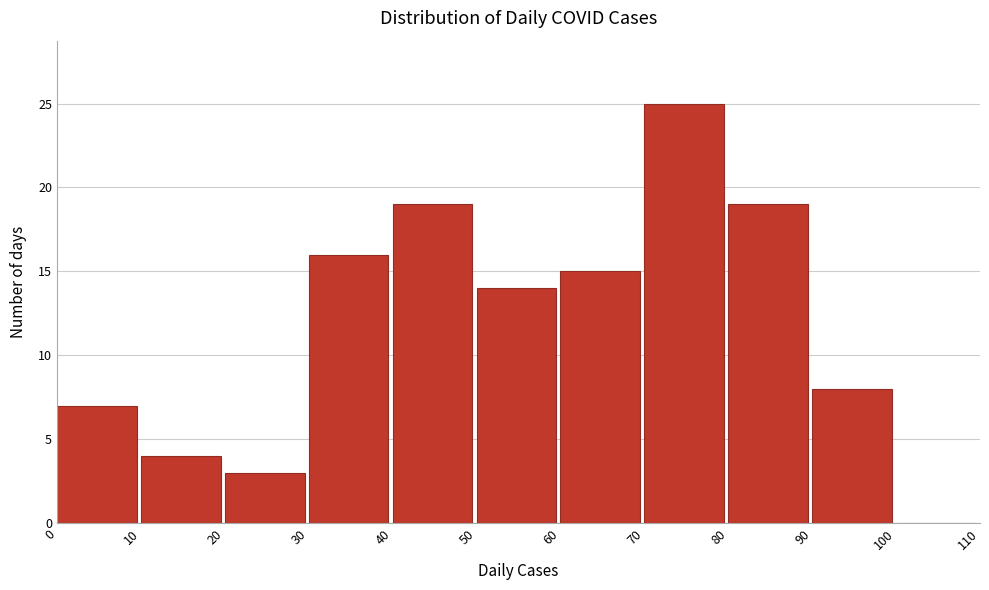

Which range on the x-axis has the tallest bar?

70 to 80